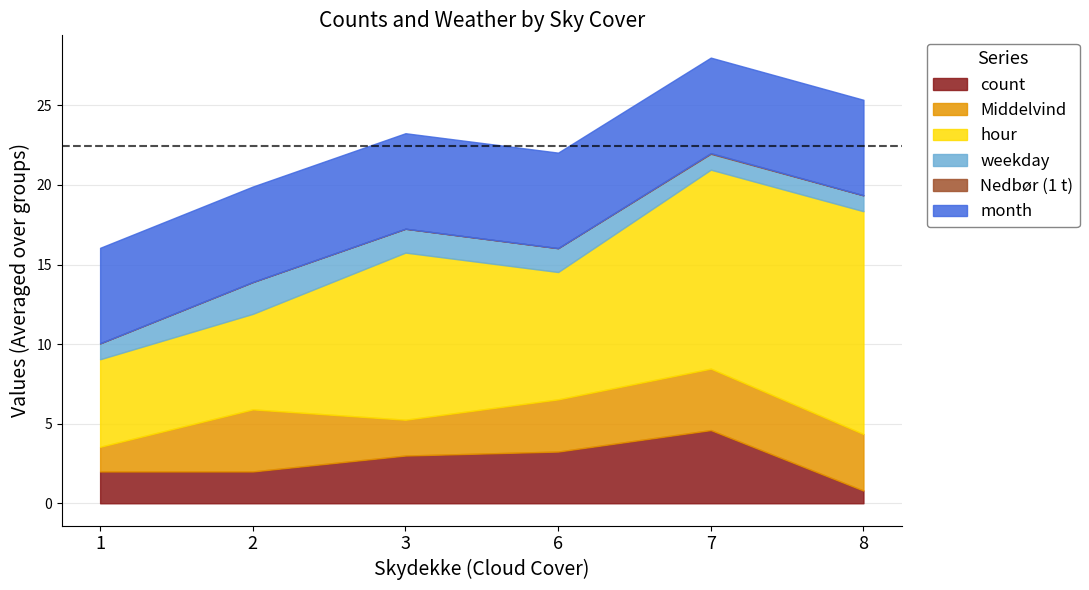

What is the minimum value for count?

0.8